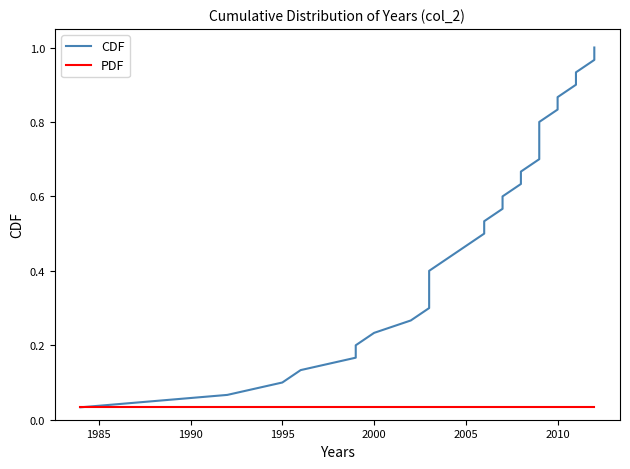

Count the number of categories in the chart.

30